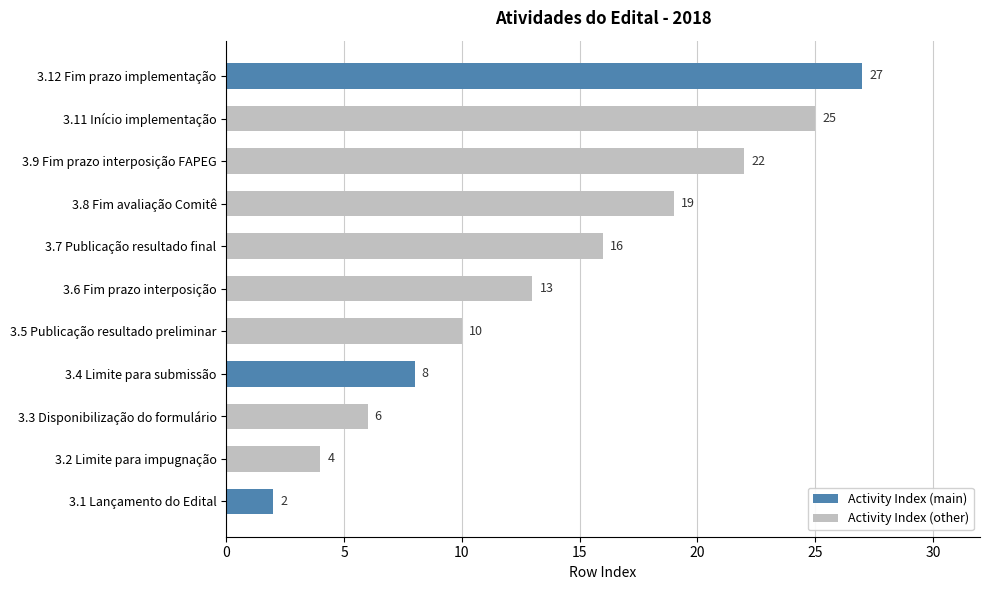

Count the number of data series in this chart.

1